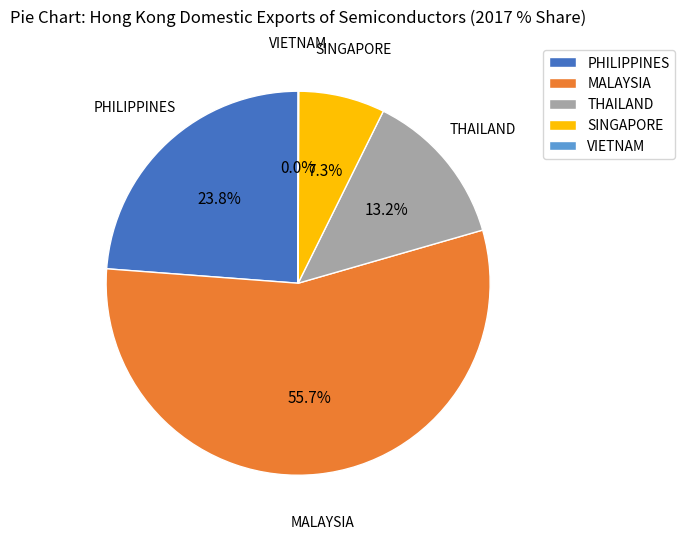

To the nearest percent, what portion does THAILAND represent?

13%